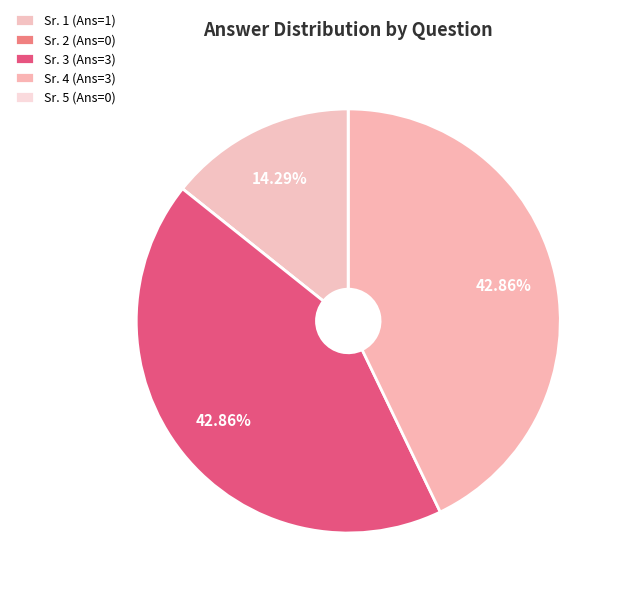

What percentage do Sr. 5 (Ans=0) and Sr. 1 (Ans=1) together represent?

14.3%